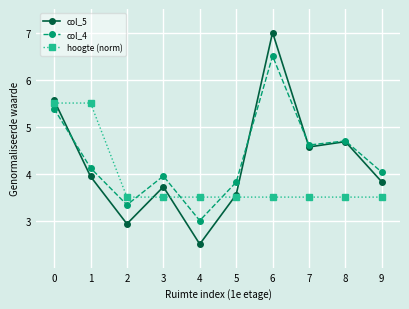

How many times do col_5 and col_4 cross each other?

3